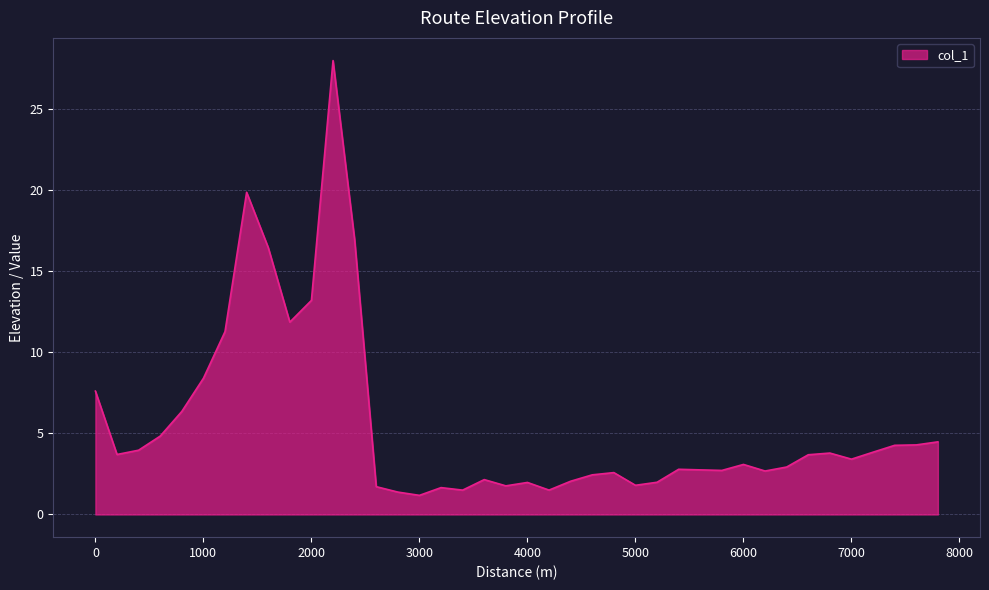

What is the minimum value shown in the chart?

1.2